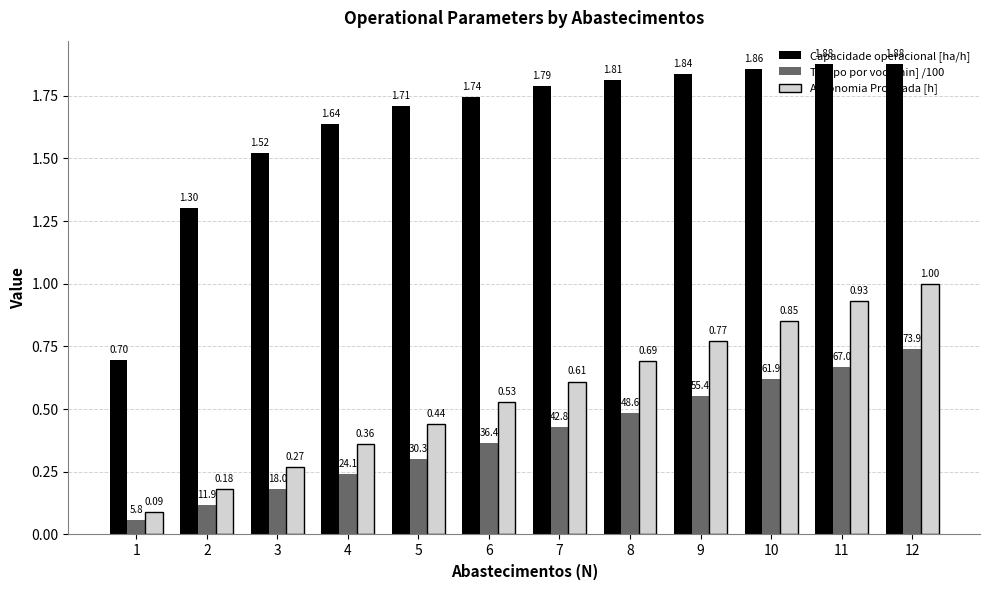

Is it true that Tempo por voo [min] /100 equals 1.0 at 12?

False